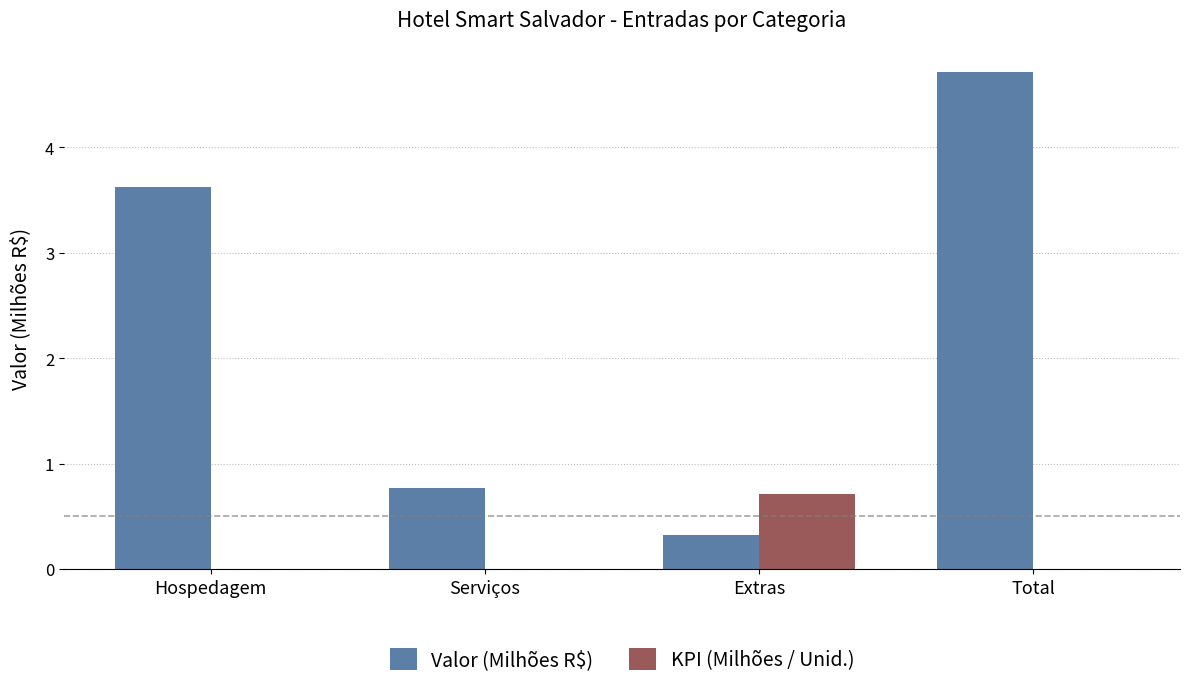

Between Hospedagem and Total, which series saw the biggest shift?

Valor (Milhões R$)